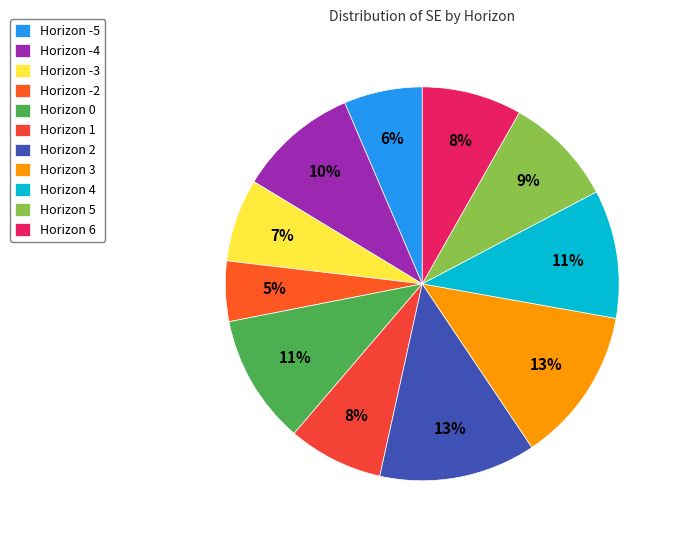

Rank the categories by value from lowest to highest.

-2, -5, -3, 1, 6, 5, -4, 4, 0, 3, 2